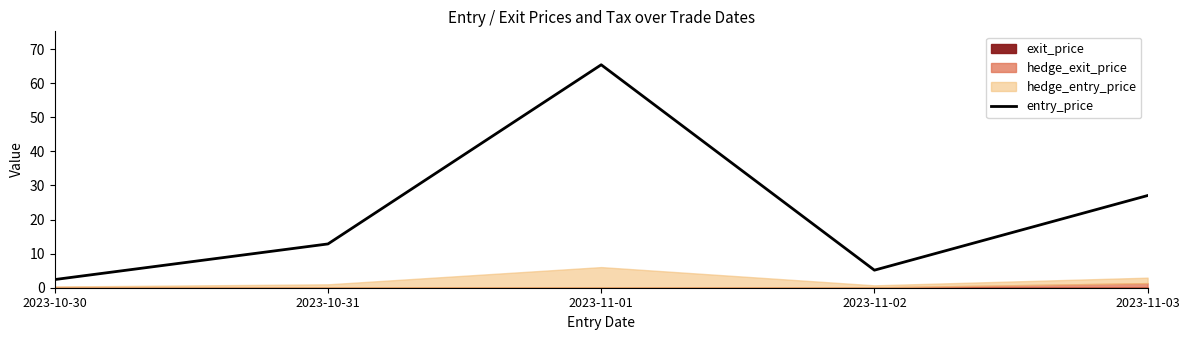

Reading left to right, what are all the values shown in this chart?

2023-10-30=2.4	2023-10-31=12.8	2023-11-01=65.4	2023-11-02=5.2	2023-11-03=27.1